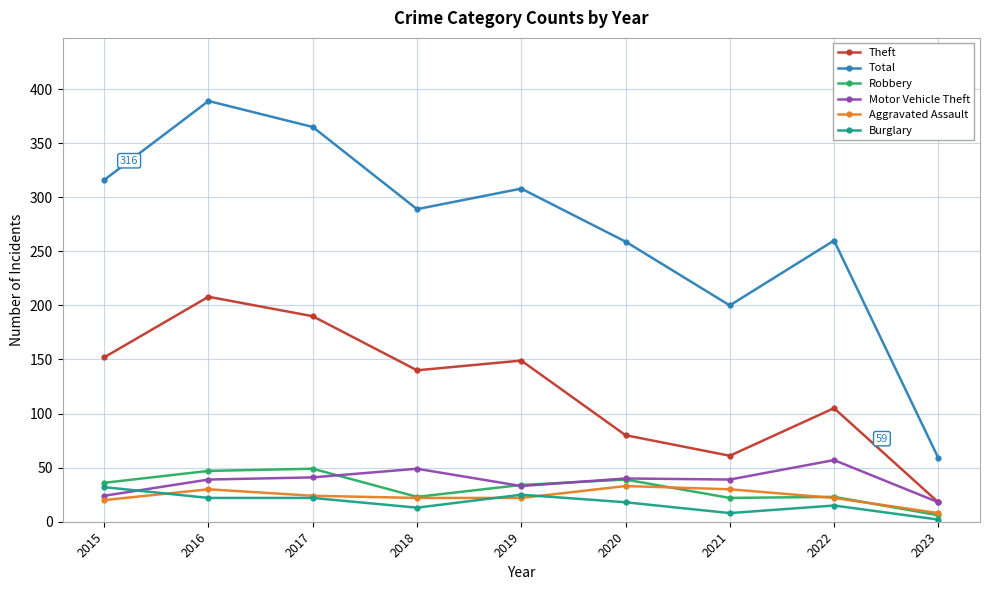

What is the value of the Theft point at the 3rd from the left?

190